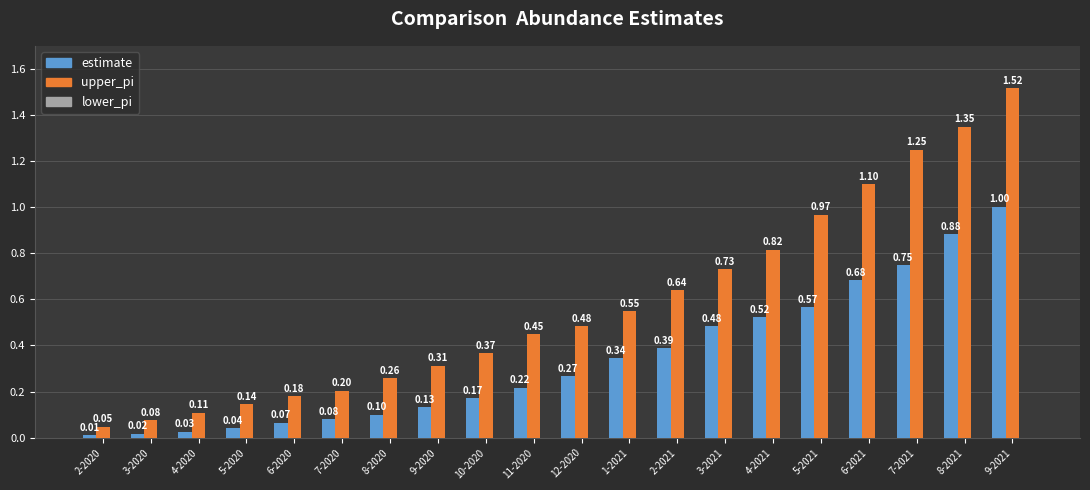

At 4-2021, list the series in order from smallest to largest.

estimate, upper_pi